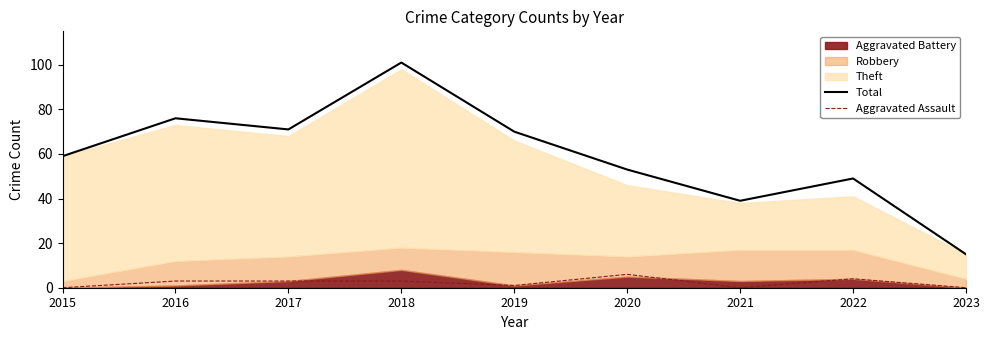

At which label does Total reach its minimum?

2023